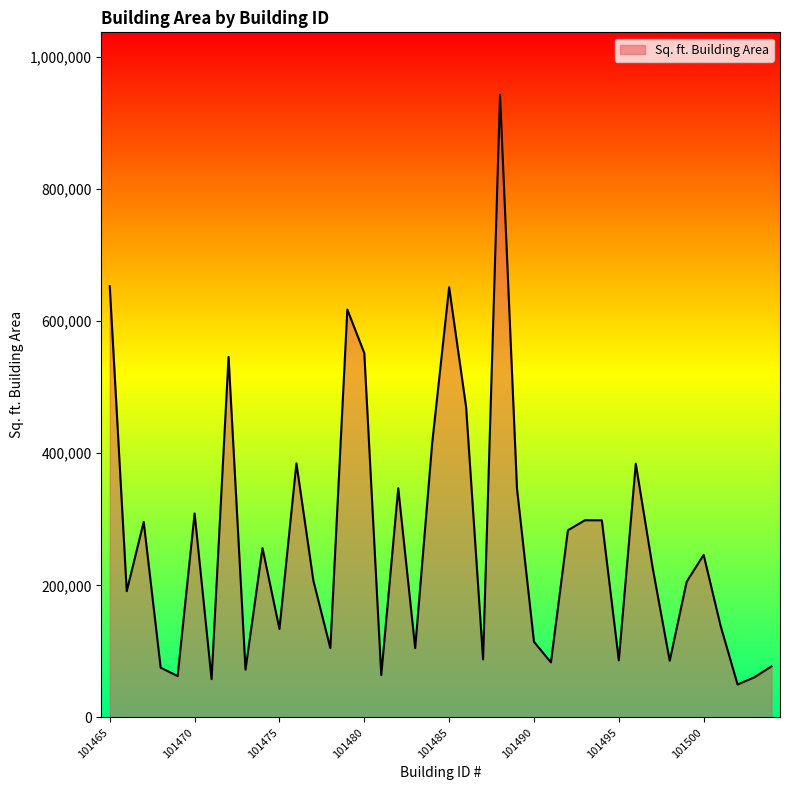

What is the smallest value displayed?

50000